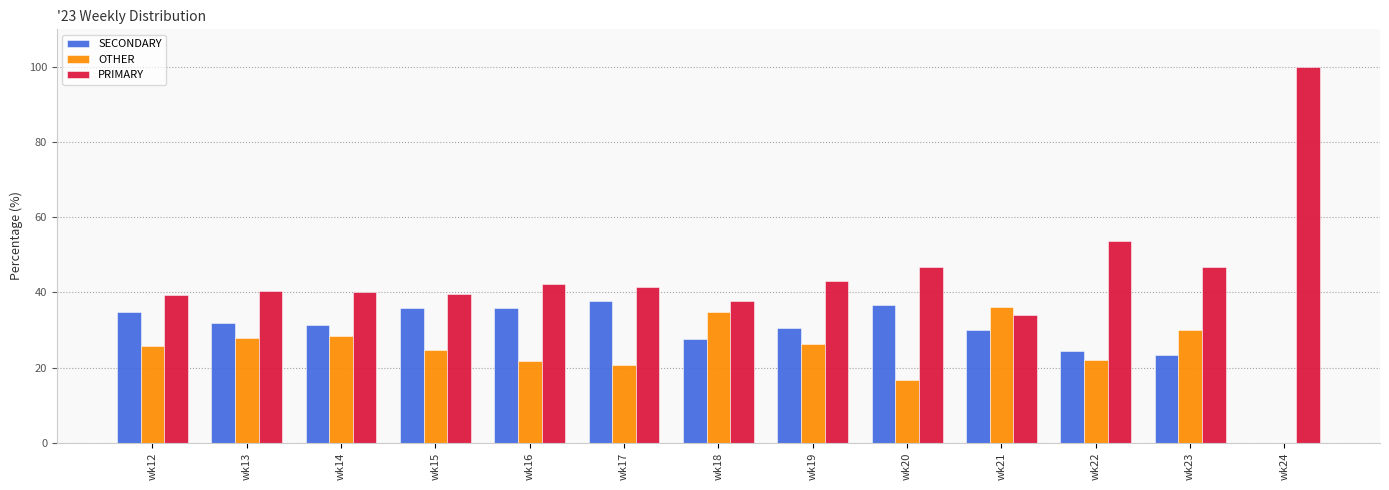

What are all the series names shown in the legend?

SECONDARY, OTHER, PRIMARY